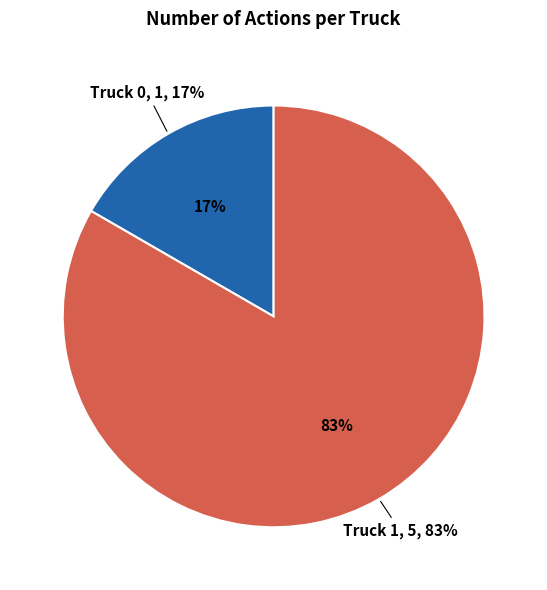

What percentage is the Truck 1 slice, to the nearest percent?

83%